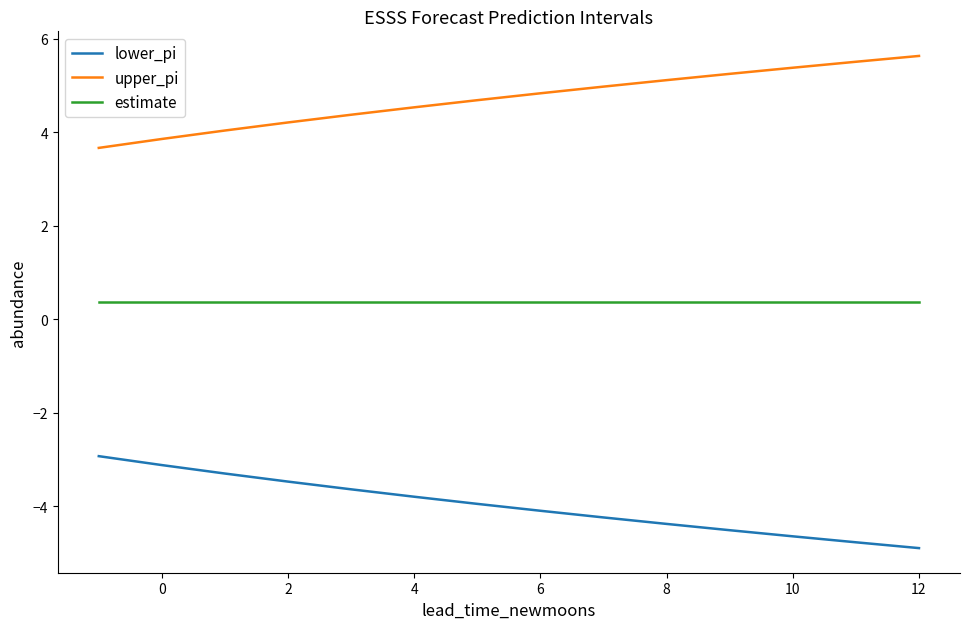

Rank the series by their average value, from lowest to highest.

lower_pi, estimate, upper_pi